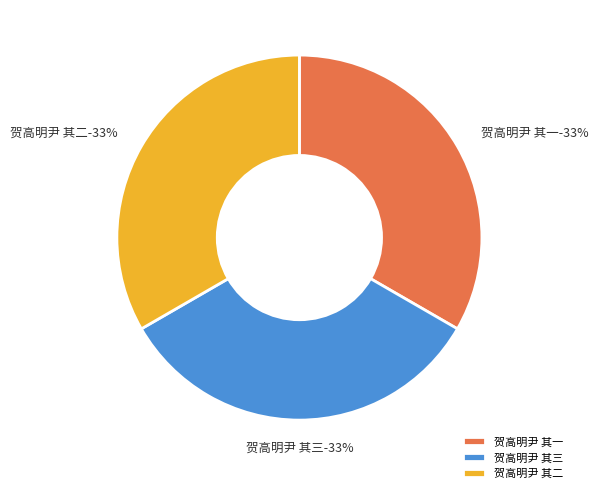

True or false: 贺高明尹 其二 accounts for 33% of the total.

True